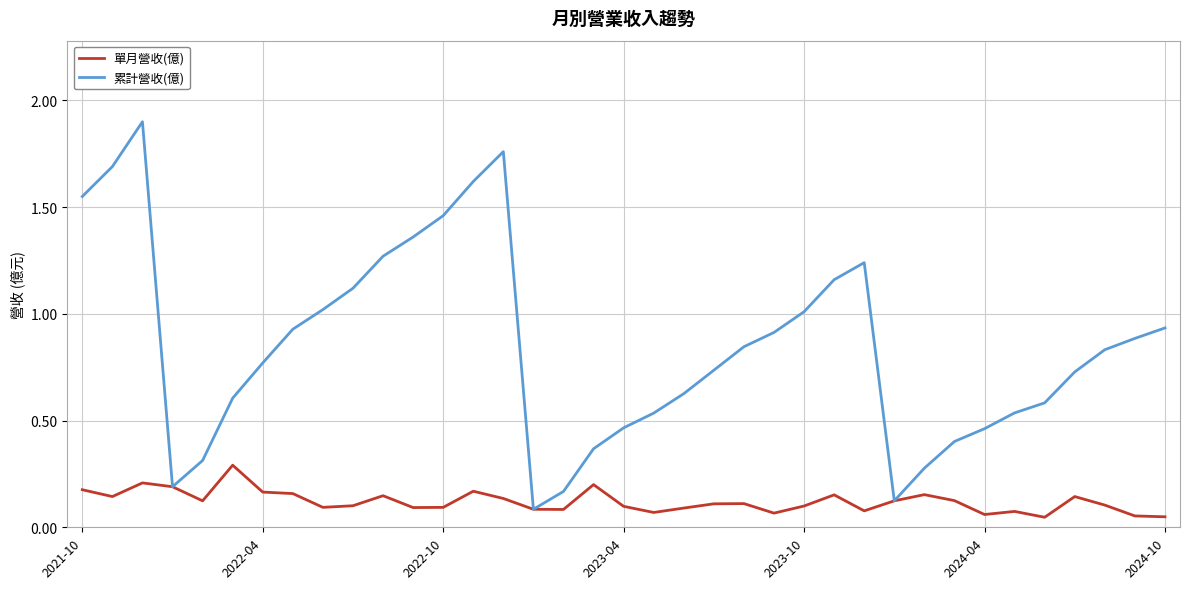

Rank the series by their maximum value, from highest to lowest.

累計營收(億), 單月營收(億)